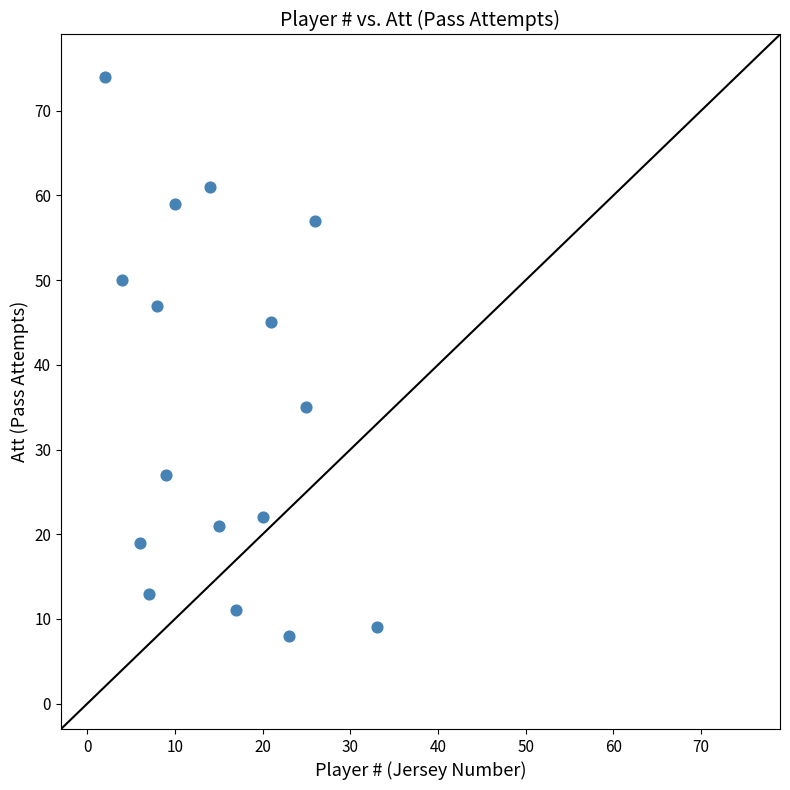

What Y value in the scatter plot is closest to 41?

45